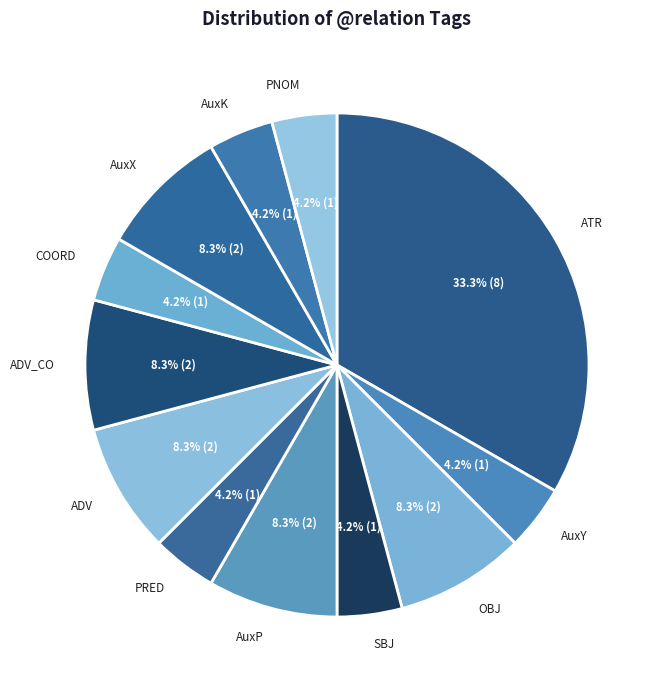

To the nearest percent, what portion does AuxK represent?

4%